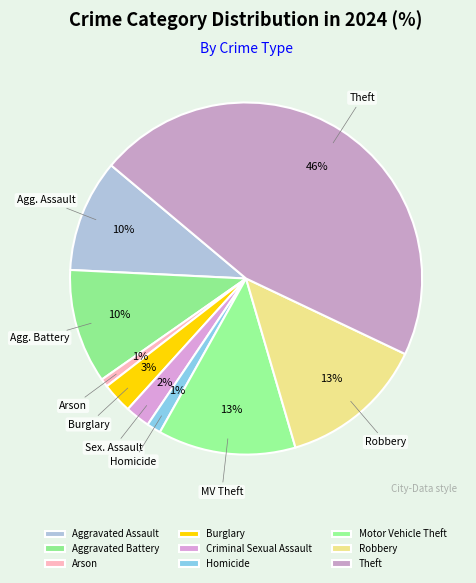

To the nearest percent, what portion does Aggravated Assault represent?

10%